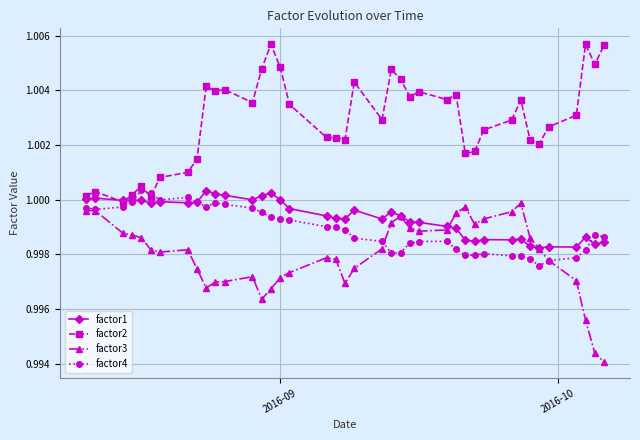

True or false: factor3 and factor2 cross at least once.

False